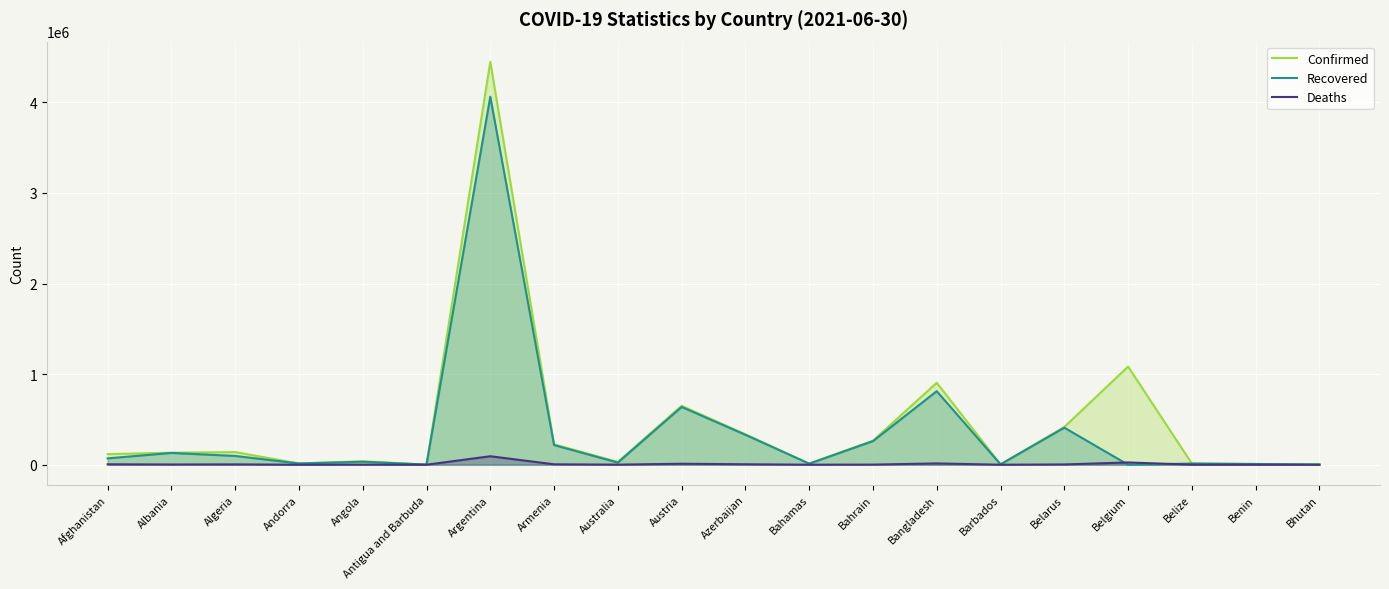

Where is Confirmed nearest to the value 2224482?

Belgium